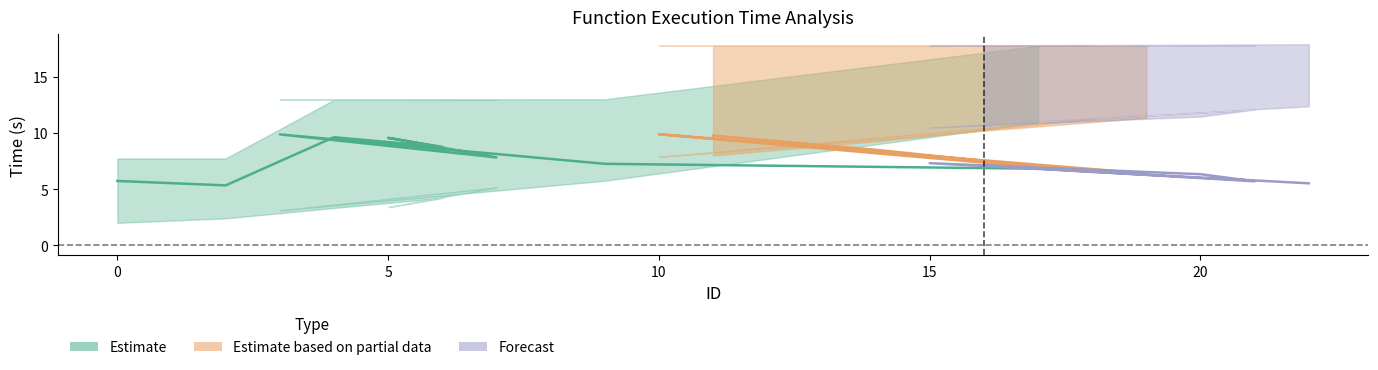

Reading left to right, list all the values displayed in this chart.

start_fun: 0=2.0	2=2.4	4=3.3	6=4.2	5=3.4	7=5.2	3=3.1	9=5.8	17=10.9	19=11.4	10=7.9	12=8.7	18=11.3	14=9.3	11=8.0	16=10.7	21=12.1	20=11.5	15=10.5	22=12.4
end_fun: 0=7.7	2=7.7	4=13.0	6=13.0	5=13.0	7=13.0	3=13.0	9=13.0	17=17.8	19=17.8	10=17.8	12=17.8	18=17.8	14=17.8	11=17.8	16=17.8	21=17.8	20=17.8	15=17.8	22=17.9
time_fun: 0=5.7	2=5.3	4=9.6	6=8.8	5=9.6	7=7.8	3=9.9	9=7.3	17=6.8	19=6.4	10=9.9	12=9.1	18=6.5	14=8.5	11=9.8	16=7.1	21=5.7	20=6.3	15=7.3	22=5.5